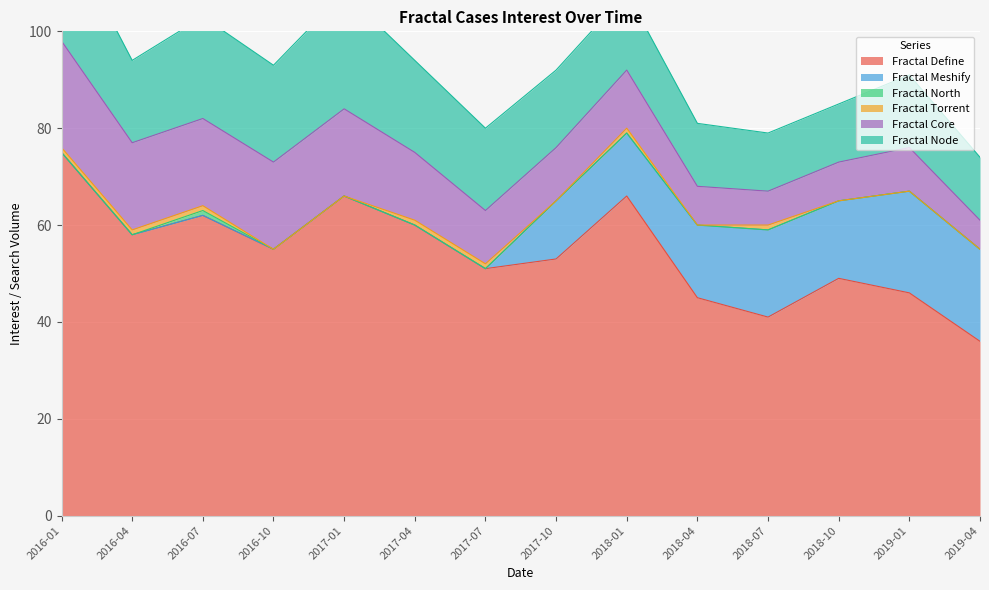

What is the greatest value displayed?

75